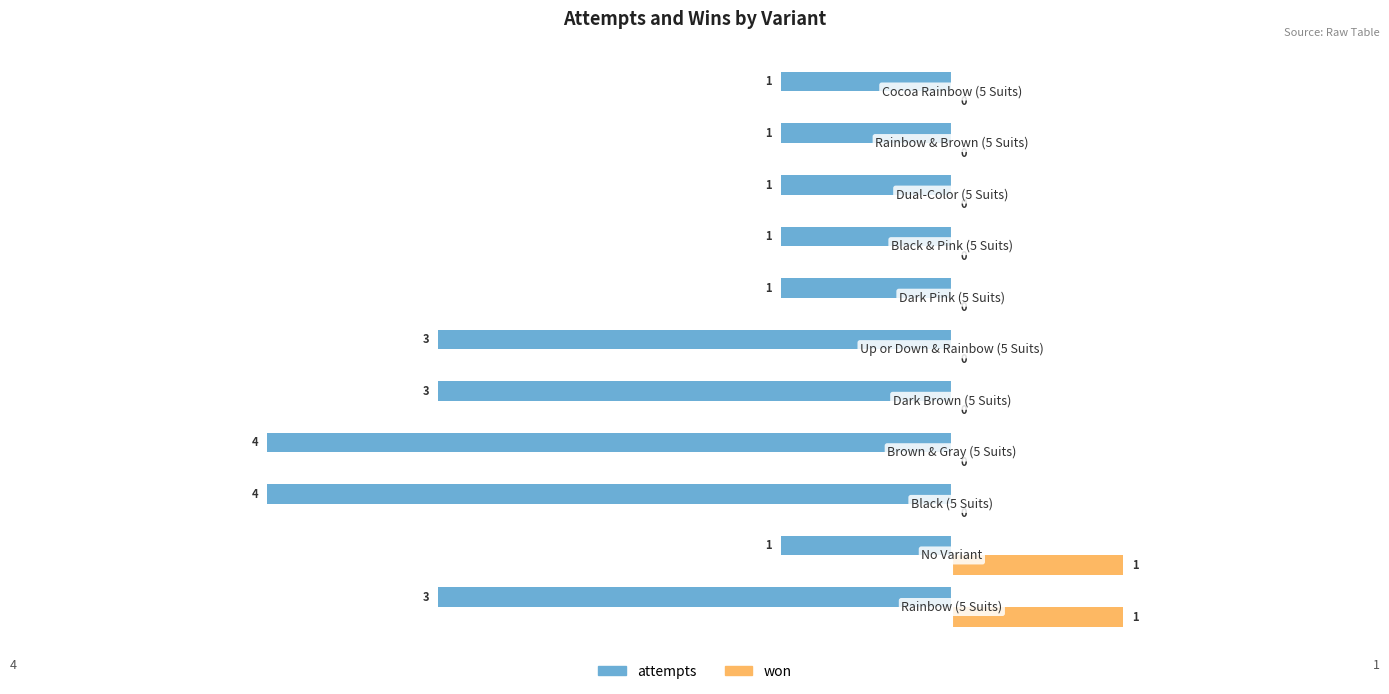

How many attempts values are between -3 and -1?

9